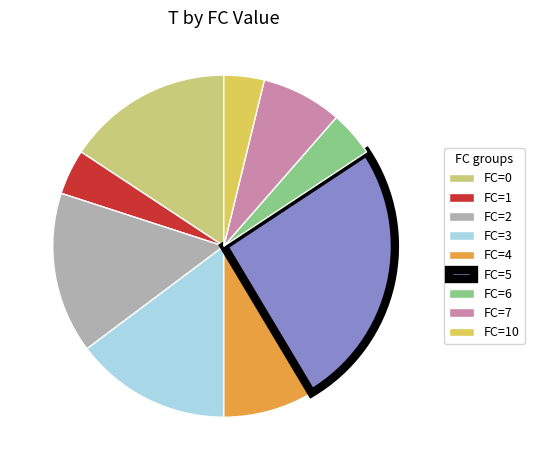

Combined, do FC=1 and FC=0 account for over 50%?

No